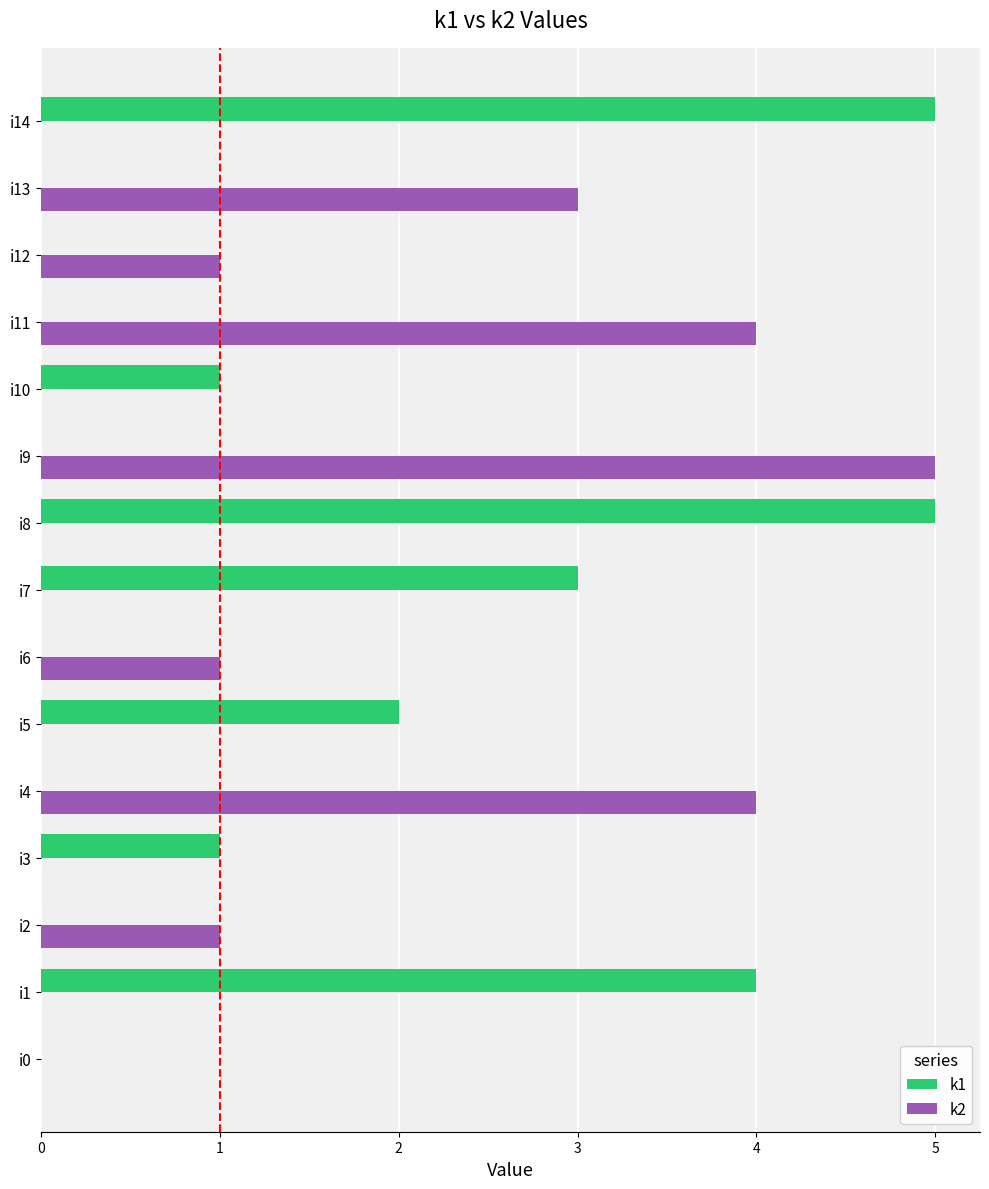

What is the total value across all series at i14?

5